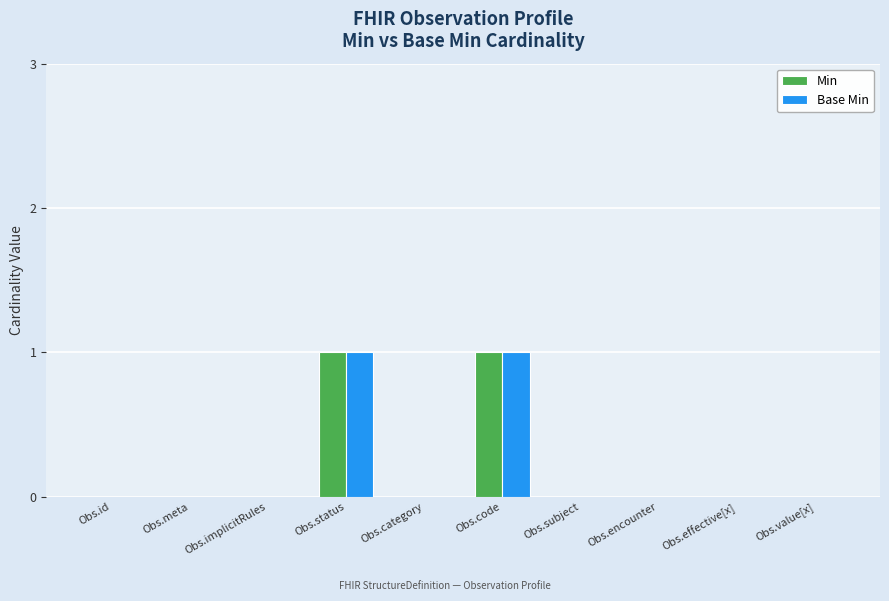

Does the chart contain stacked bars?

No